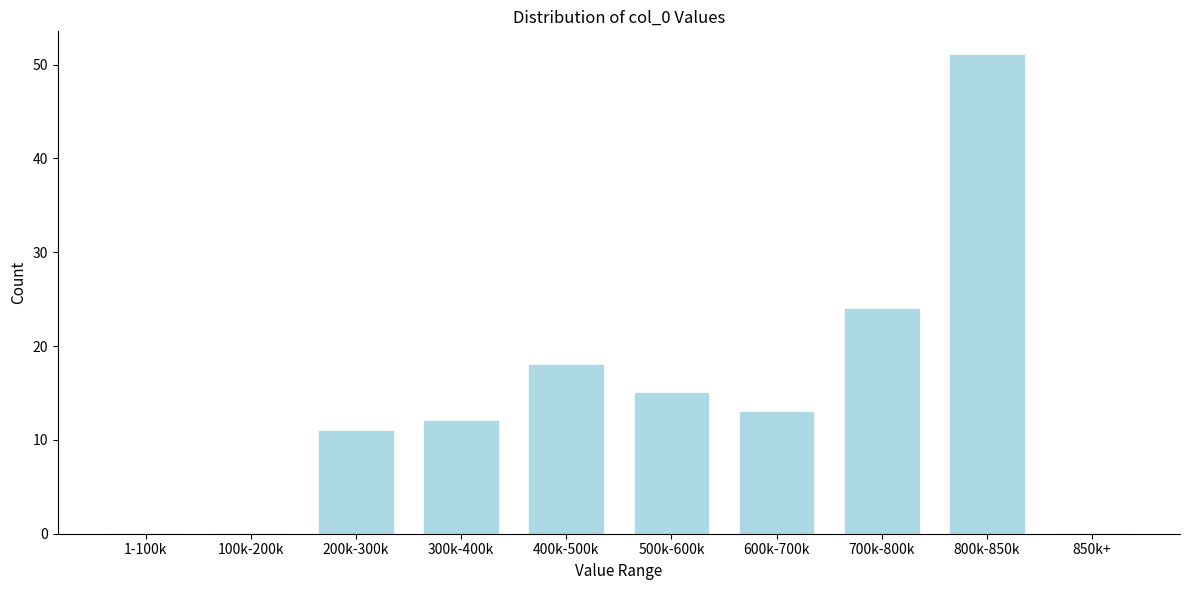

Reading left to right, extract all data points from this chart.

1-100k=0	100k-200k=0	200k-300k=11	300k-400k=12	400k-500k=18	500k-600k=15	600k-700k=13	700k-800k=24	800k-850k=51	850k+=0